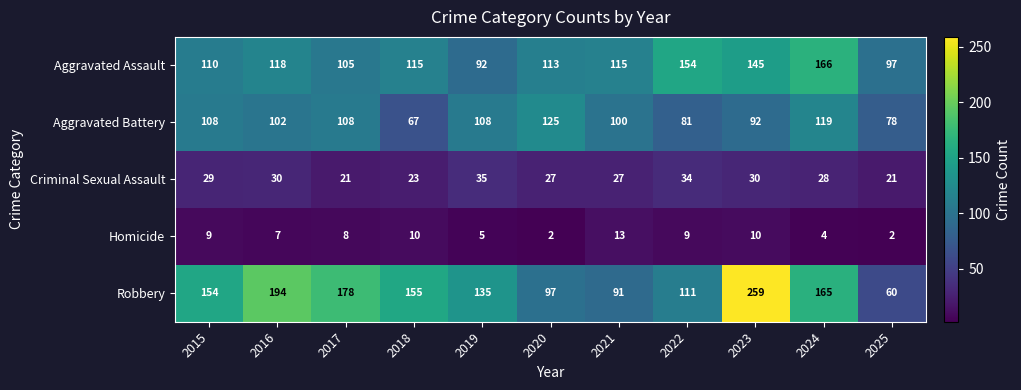

Which series has the widest spread of values?

Robbery